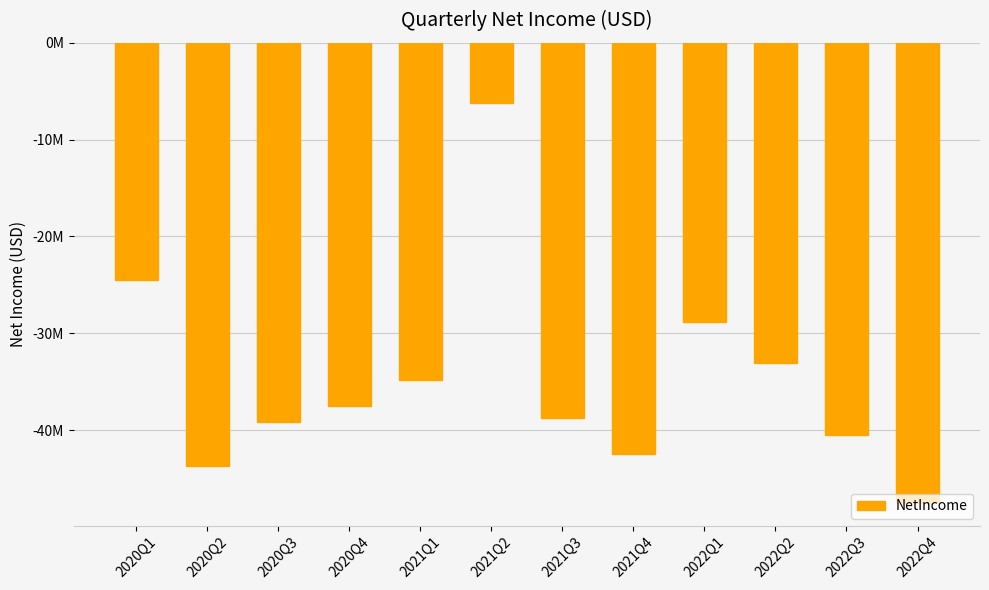

Where does the data first go above -37534000?

2020Q1